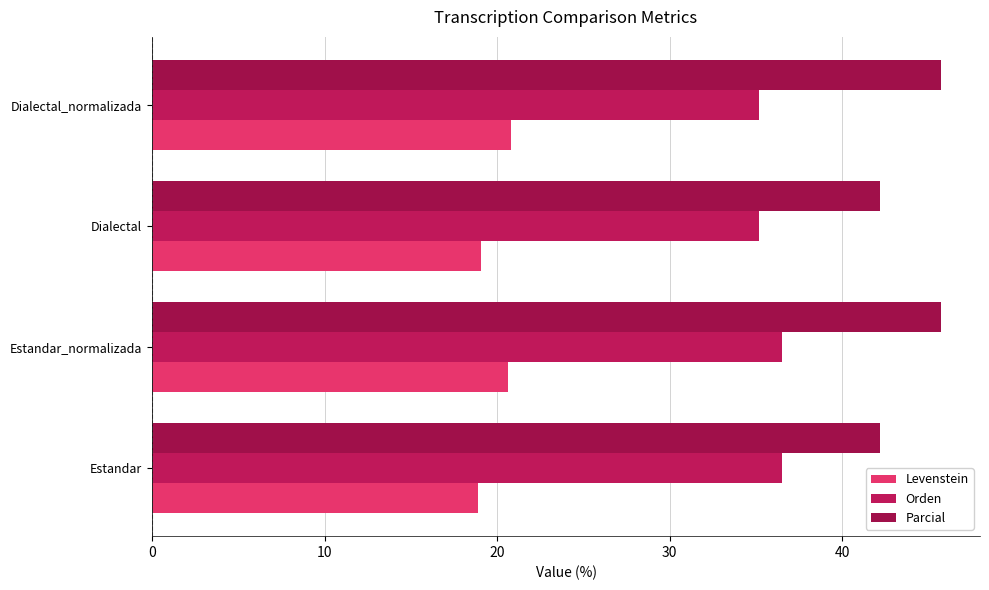

What are all the series names shown in the legend?

Levenstein, Orden, Parcial